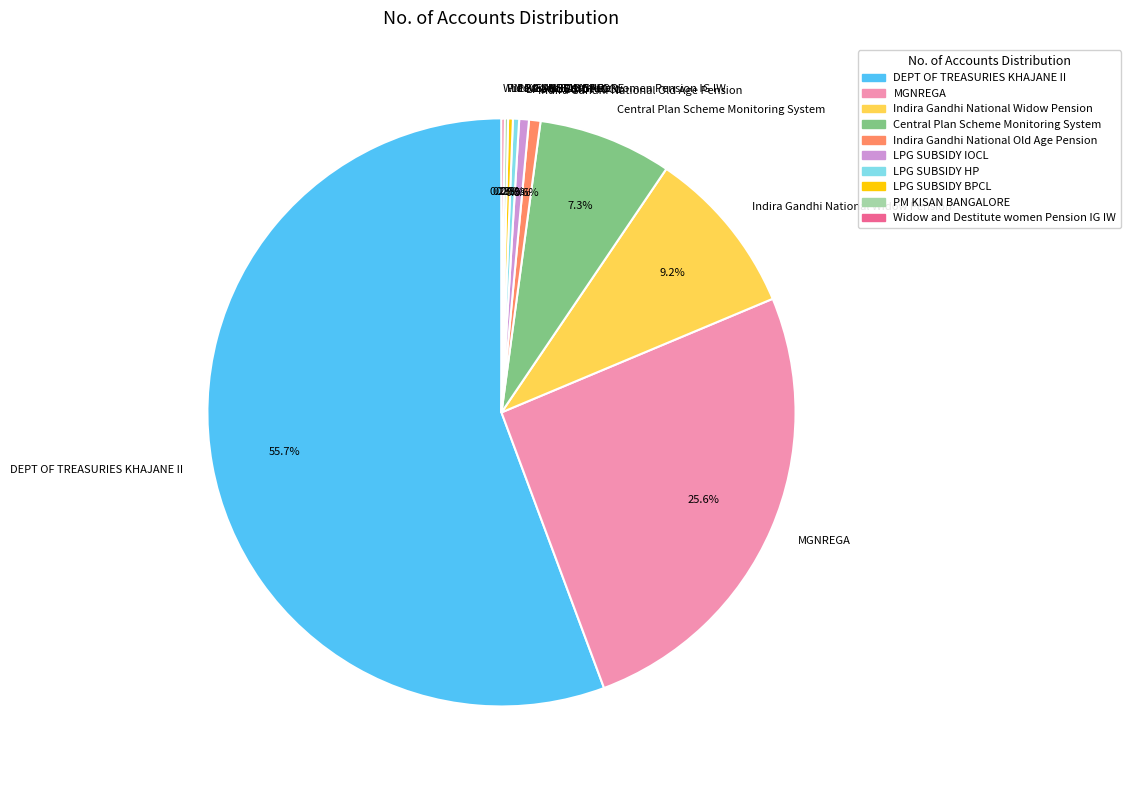

To the nearest percent, what is the average slice percentage?

10%